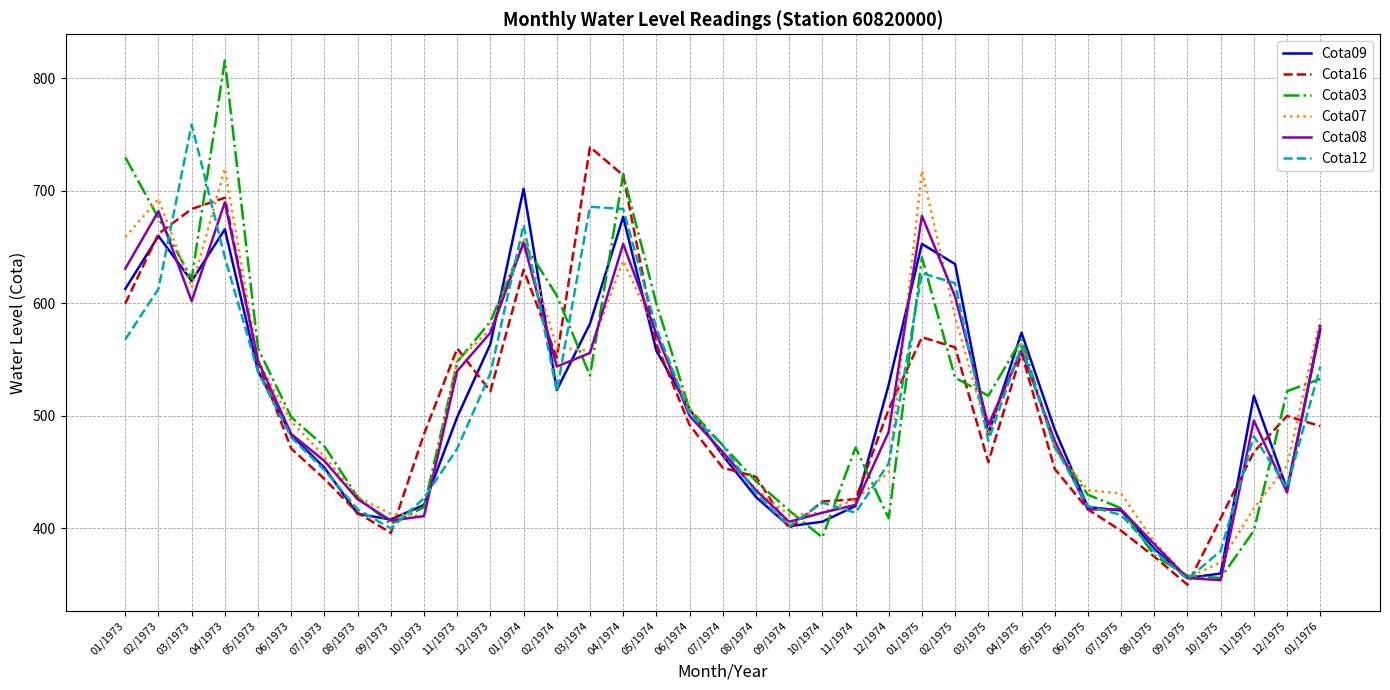

What is the spread (max minus min) of values at 12/1974?

119